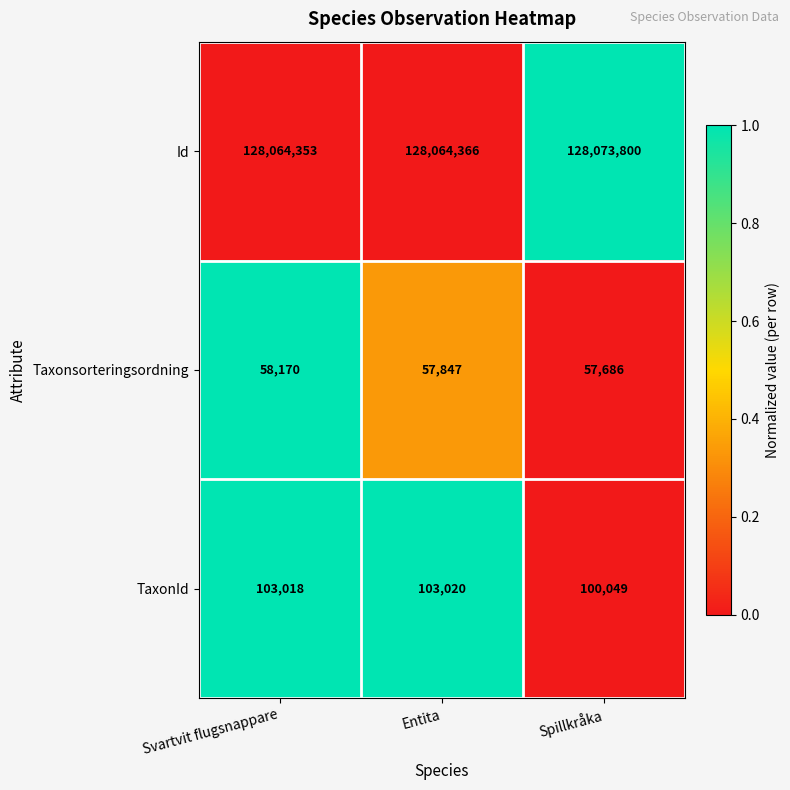

Where is Id nearest to the value 128069076?

Entita